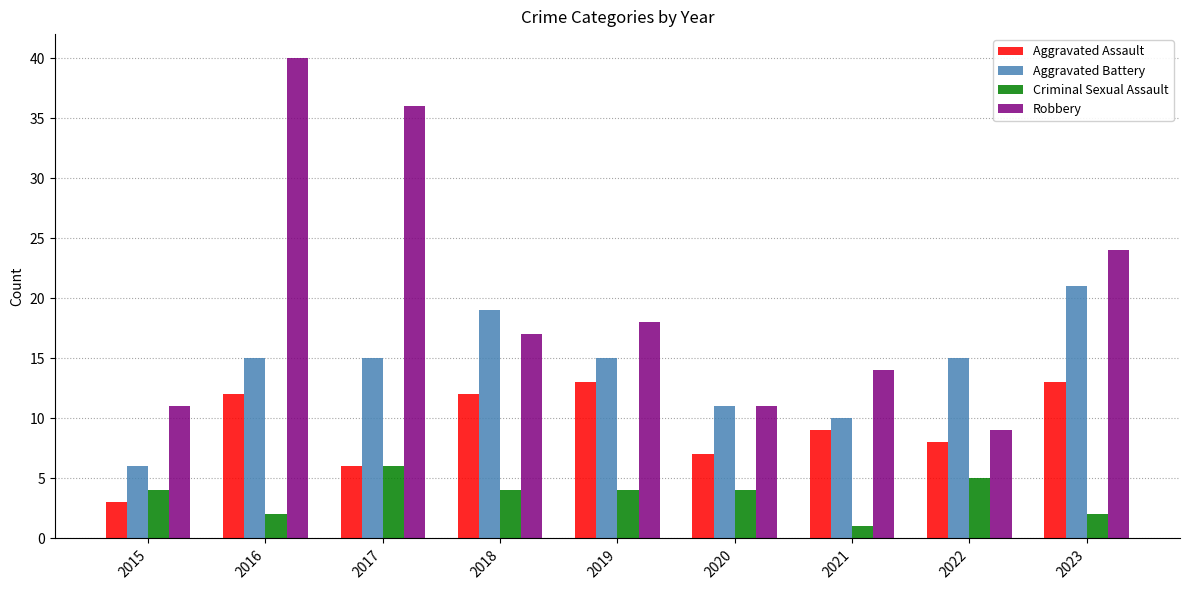

Which series has the largest total across all categories?

Robbery